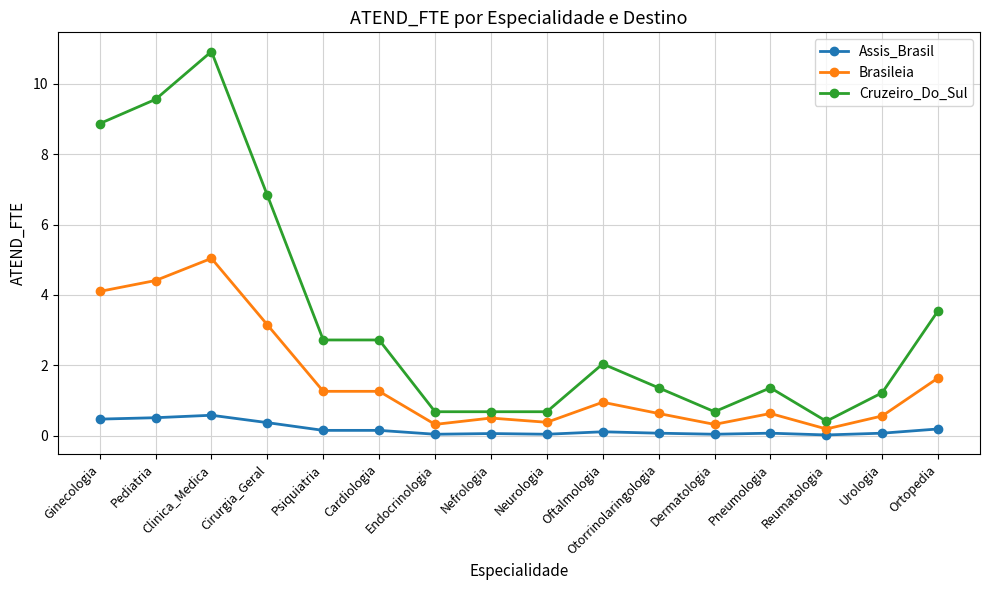

The Cruzeiro_Do_Sul series shows 1.9 at Otorrinolaringologia. True or false?

False